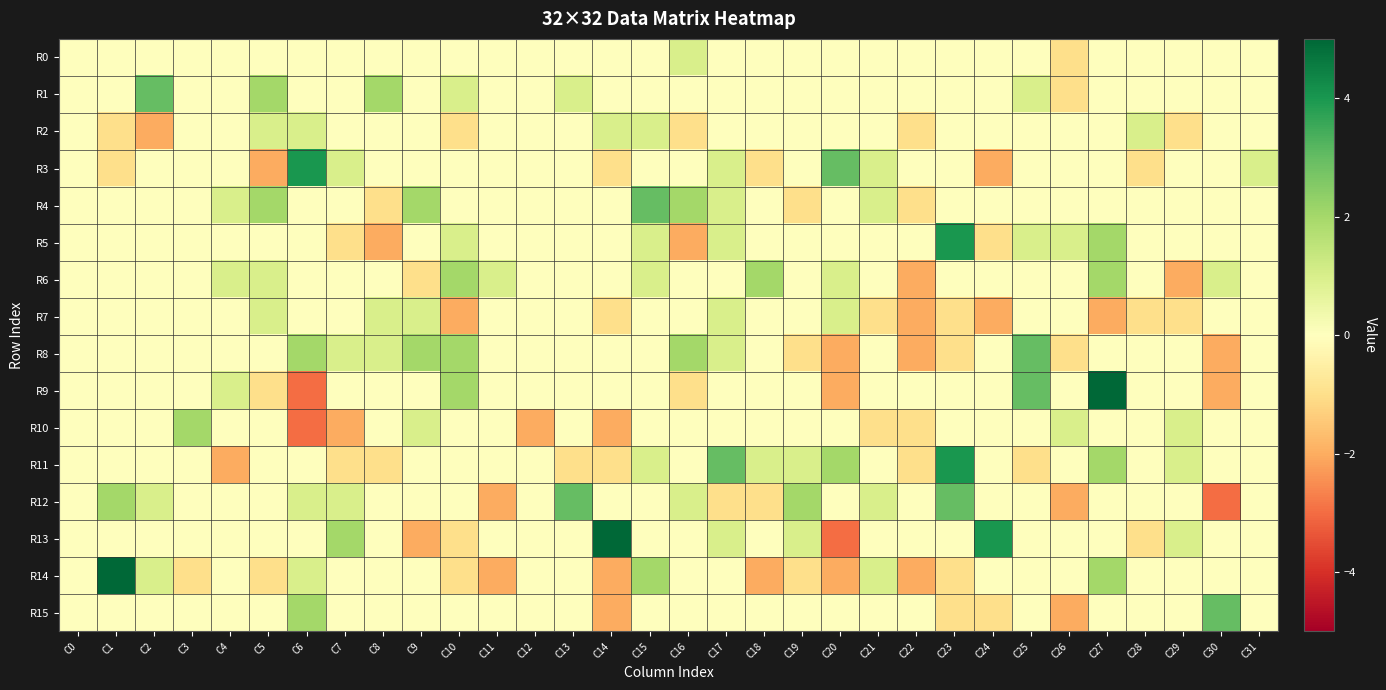

How many distinct data groups are displayed?

16